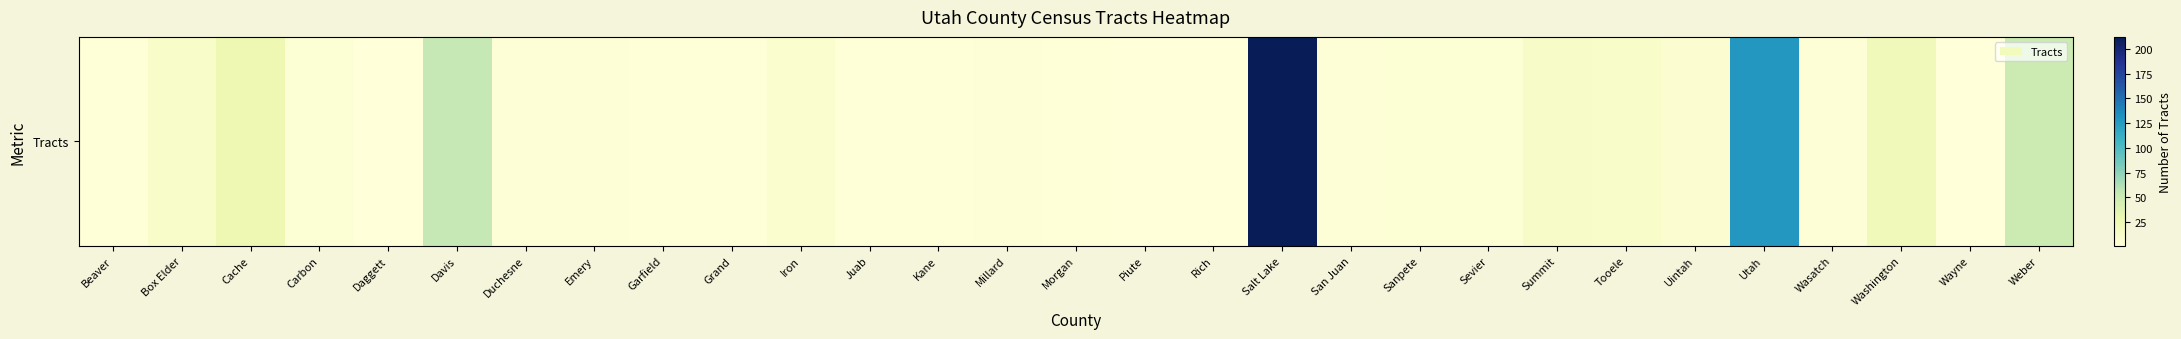

Is it true that the value at Beaver is 2?

True